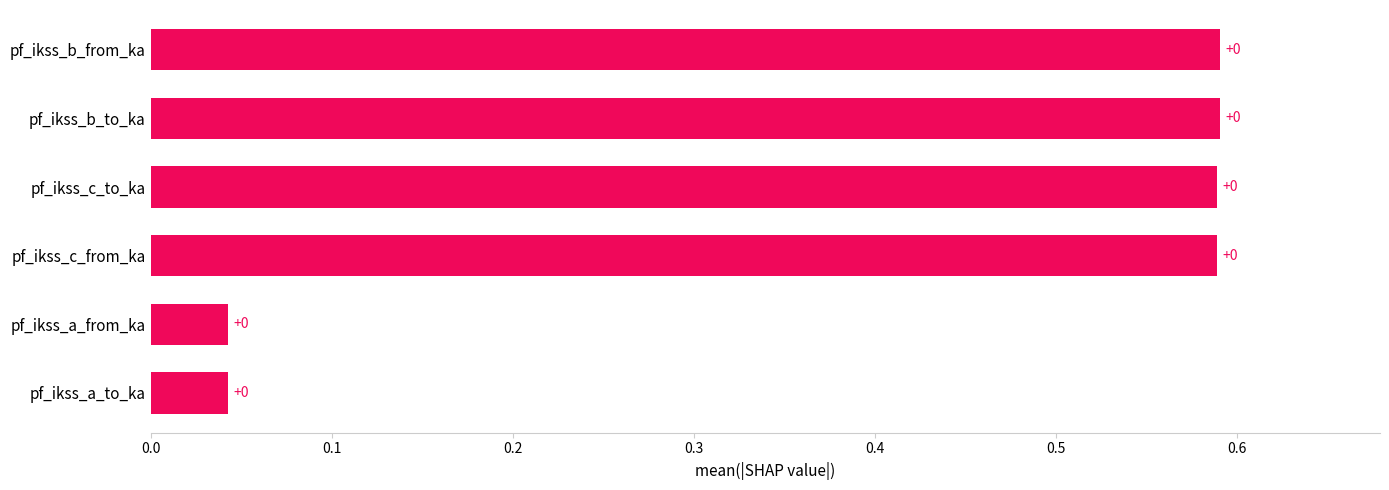

How many series are shown in this chart?

1